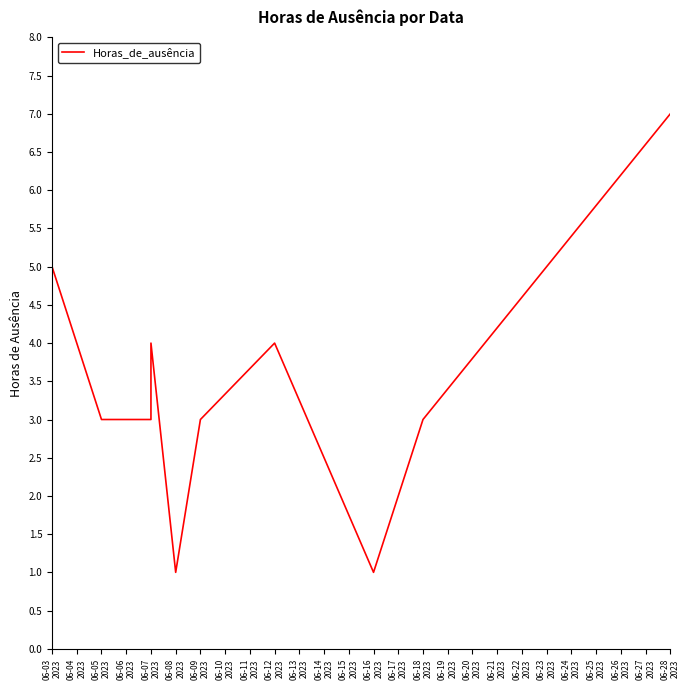

The chart shows a value of 5 at 06-05 2023. True or false?

False